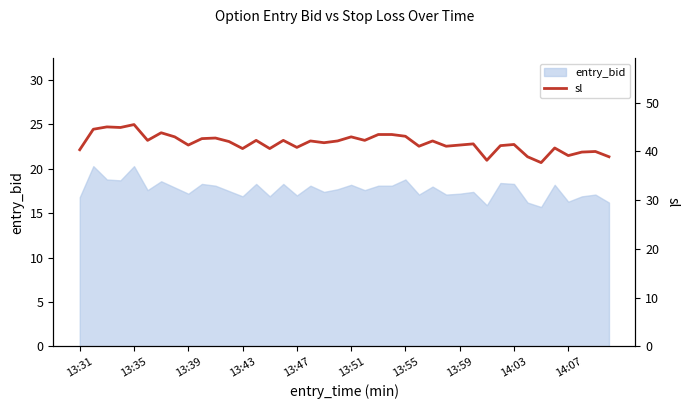

What is the minimum value for entry_bid?

15.7